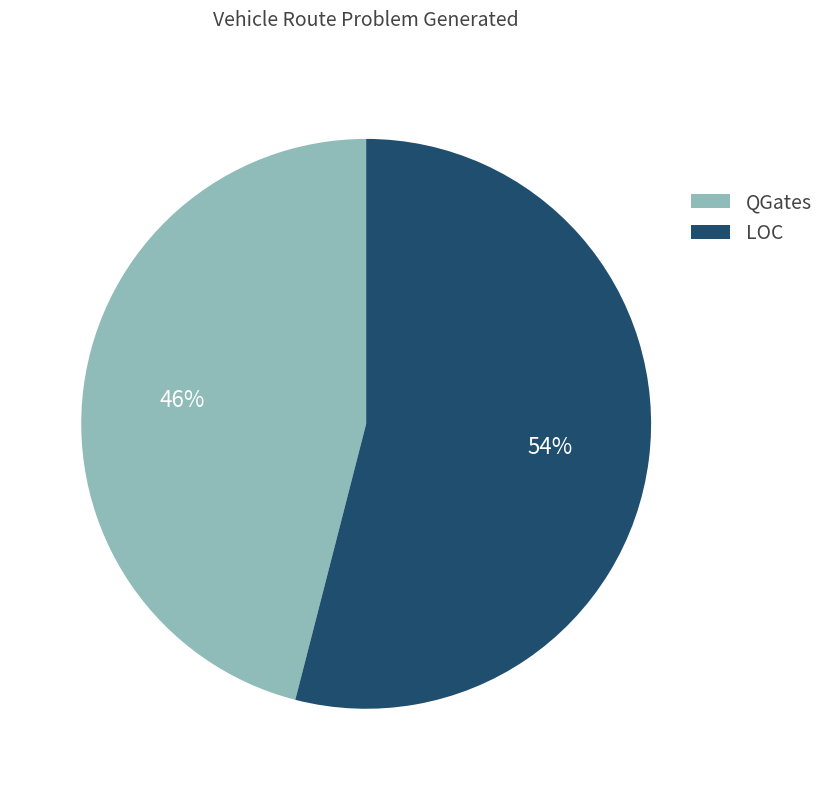

What percentage is the LOC slice, to the nearest percent?

54%